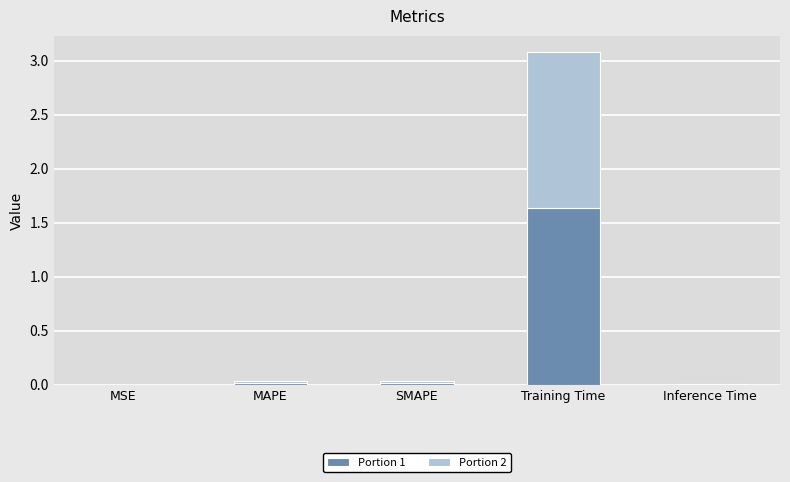

At which category is the sum across all series the highest?

Training Time